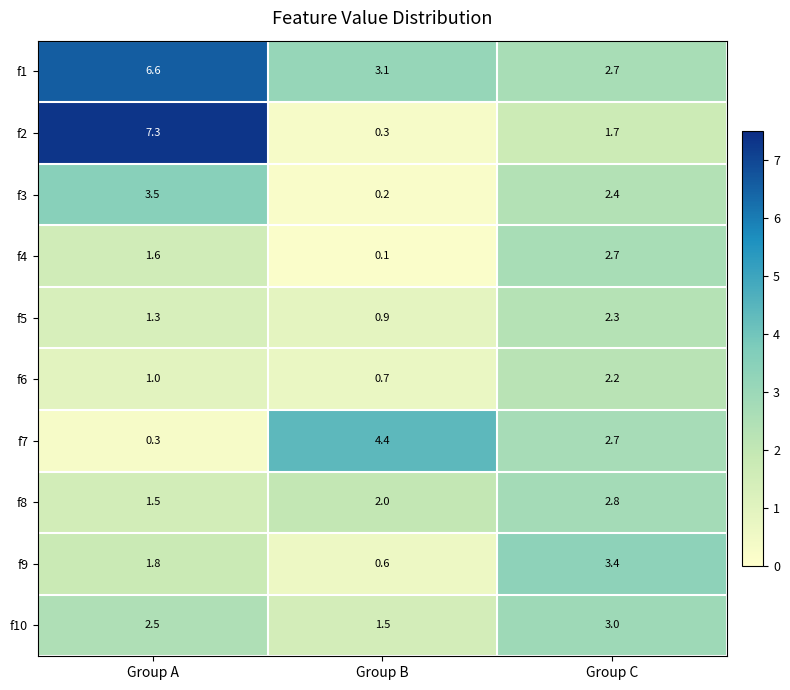

At which label does f5 first exceed 1?

Group A